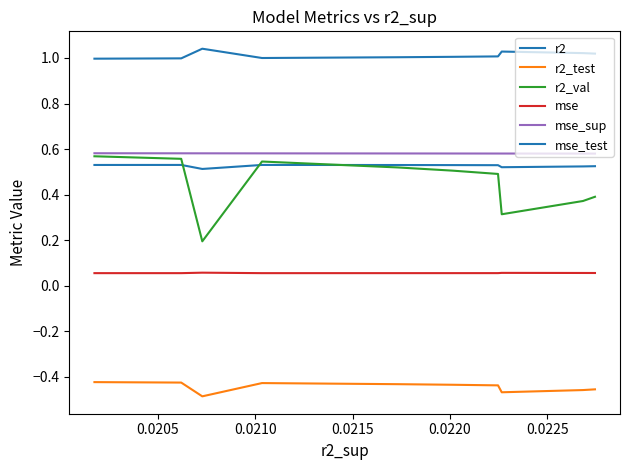

Which series has the largest total across all categories?

mse_test